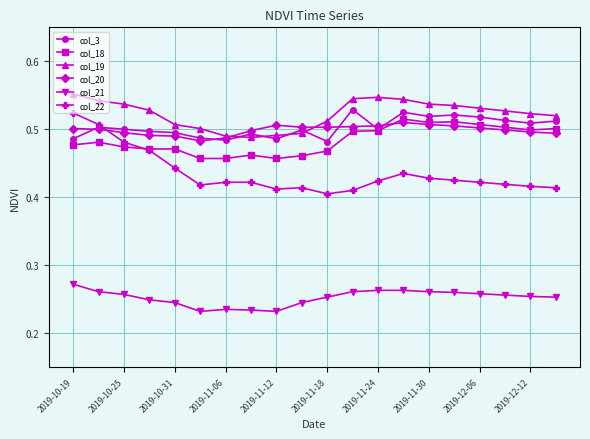

Count the col_3 values in the range 0 to 1.

20